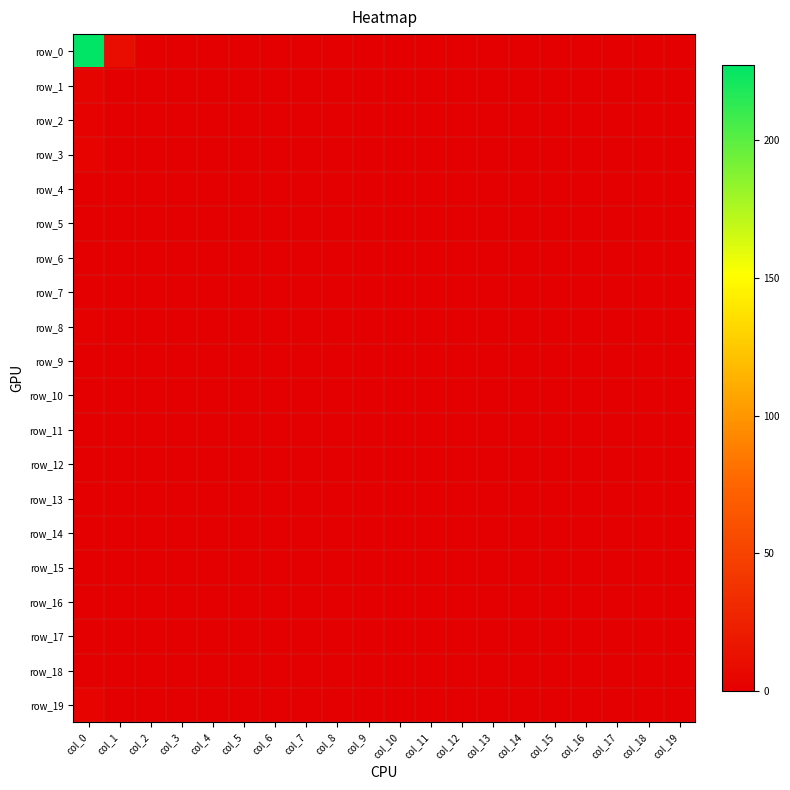

Is it true that row_1 equals 0 at col_9?

True